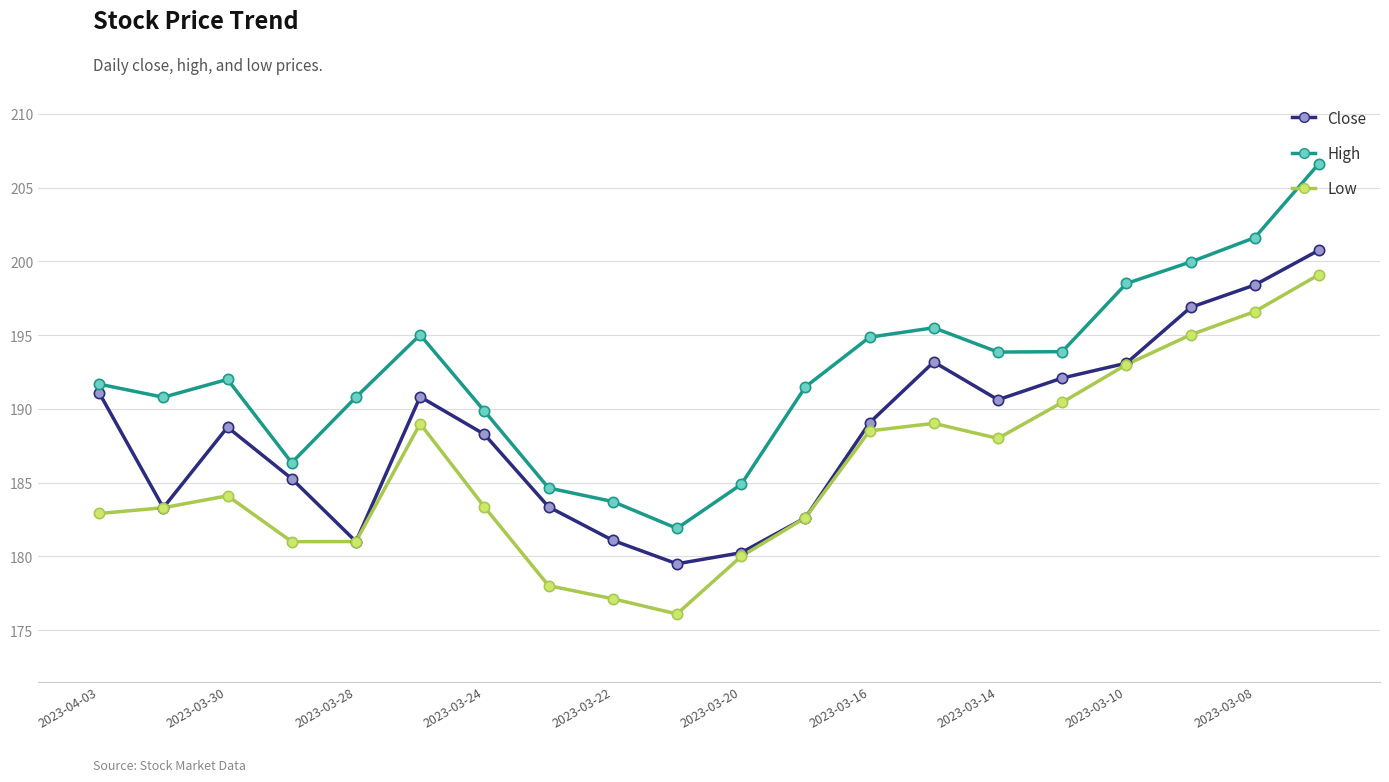

What is the minimum value shown in the chart?

176.1